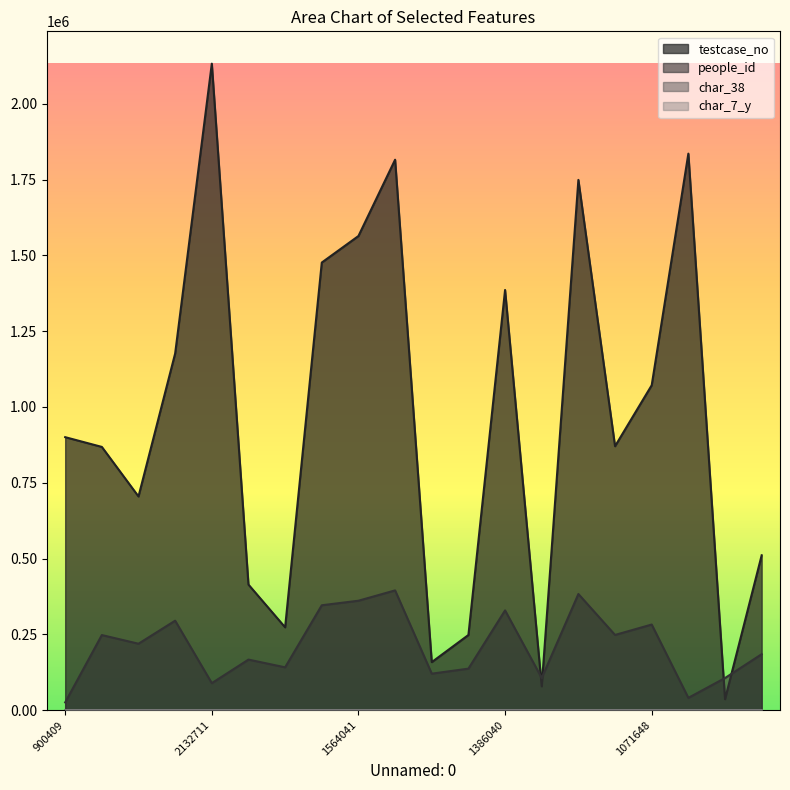

How many interior local valleys does the people_id series have?

7